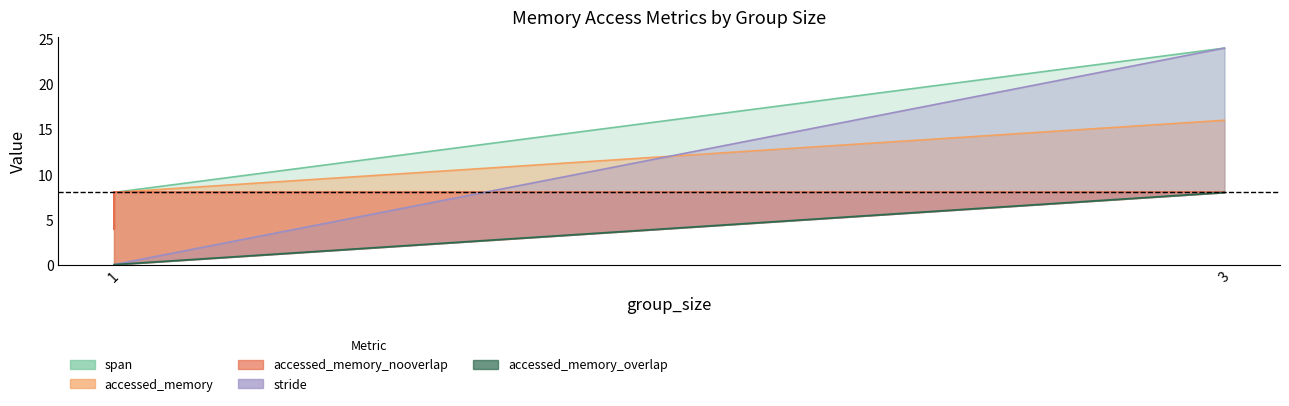

What is the highest value of the accessed_memory_nooverlap series?

8